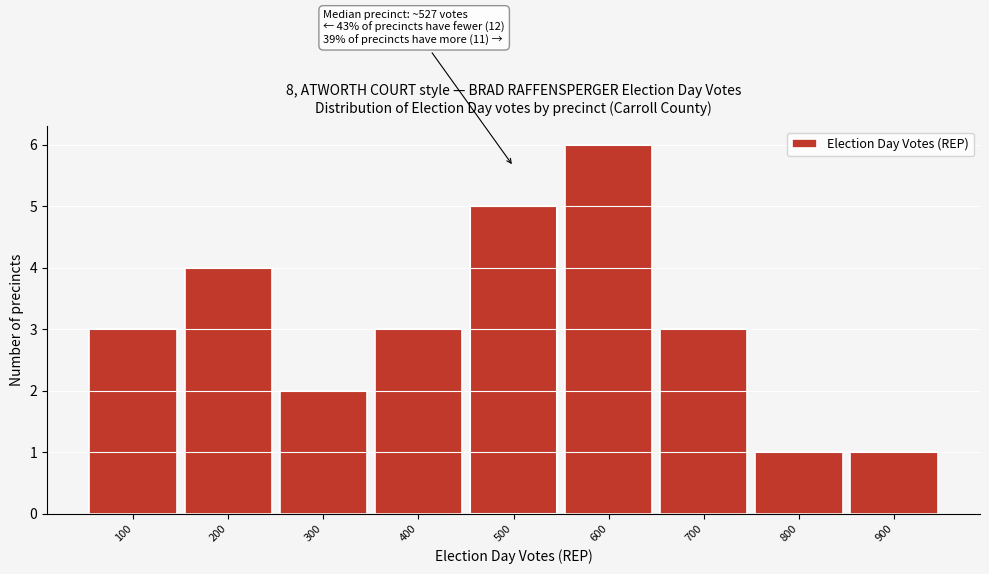

Reading right to left, what are all the values shown in this chart?

1	1	3	6	5	3	2	4	3